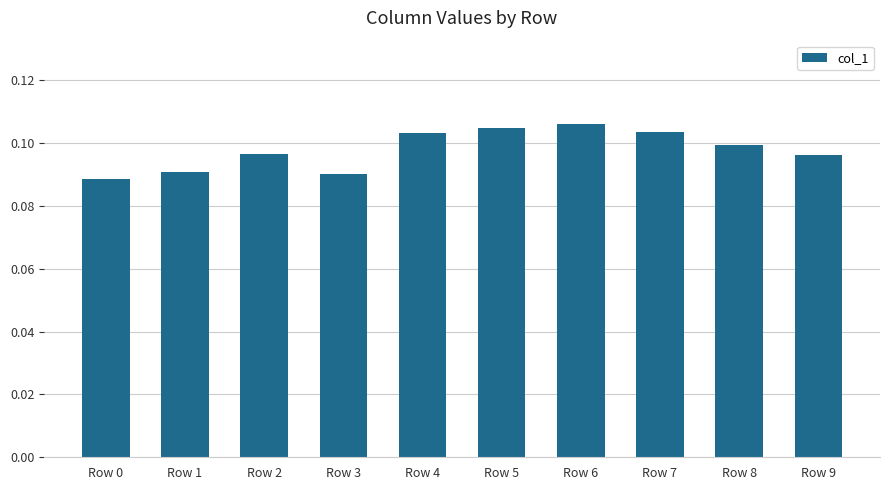

Is it true that the value at Row 6 is 0.0?

False